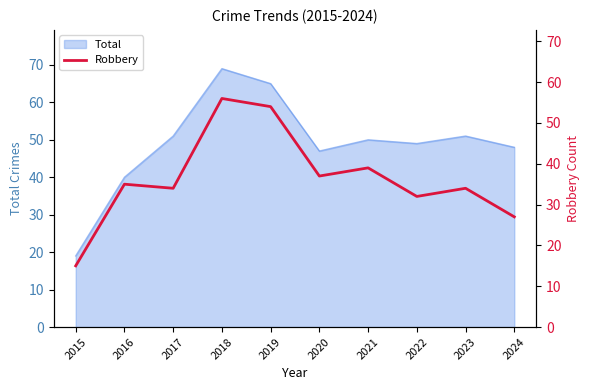

Where is the first local minimum?

2017